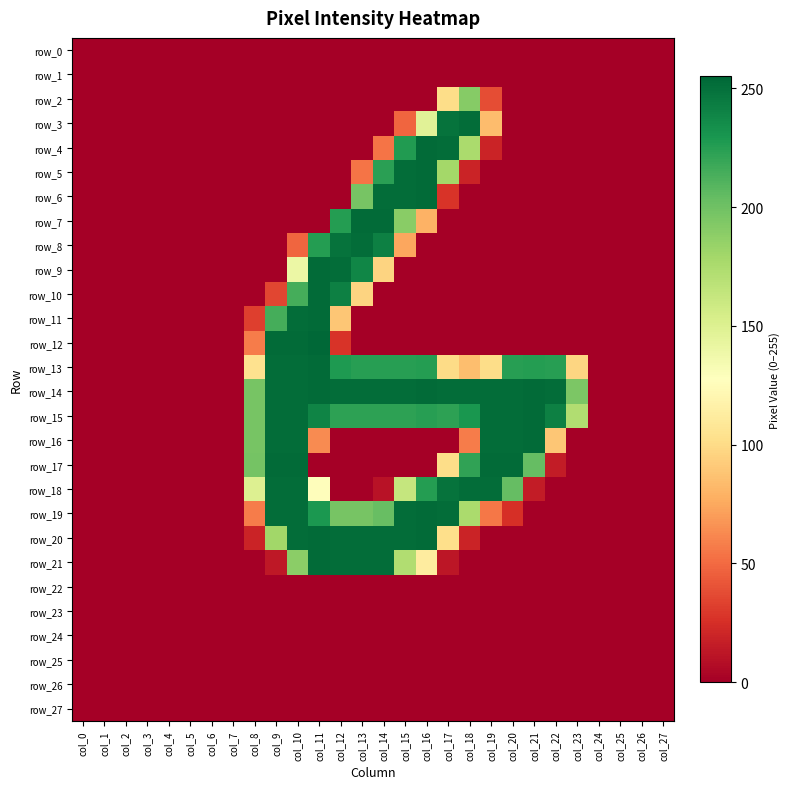

Reading left to right, list all the values displayed in this chart.

row_0: col_0=0	col_1=0	col_2=0	col_3=0	col_4=0	col_5=0	col_6=0	col_7=0	col_8=0	col_9=0	col_10=0	col_11=0	col_12=0	col_13=0	col_14=0	col_15=0	col_16=0	col_17=0	col_18=0	col_19=0	col_20=0	col_21=0	col_22=0	col_23=0	col_24=0	col_25=0	col_26=0	col_27=0
row_1: col_0=0	col_1=0	col_2=0	col_3=0	col_4=0	col_5=0	col_6=0	col_7=0	col_8=0	col_9=0	col_10=0	col_11=0	col_12=0	col_13=0	col_14=0	col_15=0	col_16=0	col_17=0	col_18=0	col_19=0	col_20=0	col_21=0	col_22=0	col_23=0	col_24=0	col_25=0	col_26=0	col_27=0
row_2: col_0=0	col_1=0	col_2=0	col_3=0	col_4=0	col_5=0	col_6=0	col_7=0	col_8=0	col_9=0	col_10=0	col_11=0	col_12=0	col_13=0	col_14=0	col_15=0	col_16=0	col_17=101	col_18=191	col_19=38	col_20=0	col_21=0	col_22=0	col_23=0	col_24=0	col_25=0	col_26=0	col_27=0
row_3: col_0=0	col_1=0	col_2=0	col_3=0	col_4=0	col_5=0	col_6=0	col_7=0	col_8=0	col_9=0	col_10=0	col_11=0	col_12=0	col_13=0	col_14=0	col_15=48	col_16=147	col_17=249	col_18=252	col_19=84	col_20=0	col_21=0	col_22=0	col_23=0	col_24=0	col_25=0	col_26=0	col_27=0
row_4: col_0=0	col_1=0	col_2=0	col_3=0	col_4=0	col_5=0	col_6=0	col_7=0	col_8=0	col_9=0	col_10=0	col_11=0	col_12=0	col_13=0	col_14=54	col_15=227	col_16=253	col_17=252	col_18=176	col_19=19	col_20=0	col_21=0	col_22=0	col_23=0	col_24=0	col_25=0	col_26=0	col_27=0
row_5: col_0=0	col_1=0	col_2=0	col_3=0	col_4=0	col_5=0	col_6=0	col_7=0	col_8=0	col_9=0	col_10=0	col_11=0	col_12=0	col_13=54	col_14=224	col_15=252	col_16=253	col_17=179	col_18=19	col_19=0	col_20=0	col_21=0	col_22=0	col_23=0	col_24=0	col_25=0	col_26=0	col_27=0
row_6: col_0=0	col_1=0	col_2=0	col_3=0	col_4=0	col_5=0	col_6=0	col_7=0	col_8=0	col_9=0	col_10=0	col_11=0	col_12=0	col_13=197	col_14=252	col_15=252	col_16=253	col_17=27	col_18=0	col_19=0	col_20=0	col_21=0	col_22=0	col_23=0	col_24=0	col_25=0	col_26=0	col_27=0
row_7: col_0=0	col_1=0	col_2=0	col_3=0	col_4=0	col_5=0	col_6=0	col_7=0	col_8=0	col_9=0	col_10=0	col_11=0	col_12=226	col_13=253	col_14=253	col_15=190	col_16=79	col_17=0	col_18=0	col_19=0	col_20=0	col_21=0	col_22=0	col_23=0	col_24=0	col_25=0	col_26=0	col_27=0
row_8: col_0=0	col_1=0	col_2=0	col_3=0	col_4=0	col_5=0	col_6=0	col_7=0	col_8=0	col_9=0	col_10=48	col_11=226	col_12=249	col_13=252	col_14=242	col_15=74	col_16=0	col_17=0	col_18=0	col_19=0	col_20=0	col_21=0	col_22=0	col_23=0	col_24=0	col_25=0	col_26=0	col_27=0
row_9: col_0=0	col_1=0	col_2=0	col_3=0	col_4=0	col_5=0	col_6=0	col_7=0	col_8=0	col_9=0	col_10=140	col_11=253	col_12=252	col_13=239	col_14=96	col_15=0	col_16=0	col_17=0	col_18=0	col_19=0	col_20=0	col_21=0	col_22=0	col_23=0	col_24=0	col_25=0	col_26=0	col_27=0
row_10: col_0=0	col_1=0	col_2=0	col_3=0	col_4=0	col_5=0	col_6=0	col_7=0	col_8=0	col_9=35	col_10=215	col_11=253	col_12=242	col_13=96	col_14=0	col_15=0	col_16=0	col_17=0	col_18=0	col_19=0	col_20=0	col_21=0	col_22=0	col_23=0	col_24=0	col_25=0	col_26=0	col_27=0
row_11: col_0=0	col_1=0	col_2=0	col_3=0	col_4=0	col_5=0	col_6=0	col_7=0	col_8=32	col_9=215	col_10=252	col_11=253	col_12=89	col_13=0	col_14=0	col_15=0	col_16=0	col_17=0	col_18=0	col_19=0	col_20=0	col_21=0	col_22=0	col_23=0	col_24=0	col_25=0	col_26=0	col_27=0
row_12: col_0=0	col_1=0	col_2=0	col_3=0	col_4=0	col_5=0	col_6=0	col_7=0	col_8=57	col_9=253	col_10=253	col_11=255	col_12=27	col_13=0	col_14=0	col_15=0	col_16=0	col_17=0	col_18=0	col_19=0	col_20=0	col_21=0	col_22=0	col_23=0	col_24=0	col_25=0	col_26=0	col_27=0
row_13: col_0=0	col_1=0	col_2=0	col_3=0	col_4=0	col_5=0	col_6=0	col_7=0	col_8=104	col_9=252	col_10=252	col_11=253	col_12=228	col_13=225	col_14=225	col_15=225	col_16=226	col_17=100	col_18=85	col_19=101	col_20=225	col_21=226	col_22=225	col_23=97	col_24=0	col_25=0	col_26=0	col_27=0
row_14: col_0=0	col_1=0	col_2=0	col_3=0	col_4=0	col_5=0	col_6=0	col_7=0	col_8=197	col_9=252	col_10=252	col_11=253	col_12=252	col_13=252	col_14=252	col_15=252	col_16=253	col_17=252	col_18=252	col_19=252	col_20=252	col_21=253	col_22=252	col_23=195	col_24=0	col_25=0	col_26=0	col_27=0
row_15: col_0=0	col_1=0	col_2=0	col_3=0	col_4=0	col_5=0	col_6=0	col_7=0	col_8=197	col_9=252	col_10=252	col_11=240	col_12=223	col_13=223	col_14=223	col_15=223	col_16=225	col_17=223	col_18=230	col_19=252	col_20=252	col_21=253	col_22=242	col_23=173	col_24=0	col_25=0	col_26=0	col_27=0
row_16: col_0=0	col_1=0	col_2=0	col_3=0	col_4=0	col_5=0	col_6=0	col_7=0	col_8=197	col_9=252	col_10=252	col_11=63	col_12=0	col_13=0	col_14=0	col_15=0	col_16=0	col_17=0	col_18=57	col_19=252	col_20=252	col_21=253	col_22=89	col_23=0	col_24=0	col_25=0	col_26=0	col_27=0
row_17: col_0=0	col_1=0	col_2=0	col_3=0	col_4=0	col_5=0	col_6=0	col_7=0	col_8=198	col_9=253	col_10=253	col_11=0	col_12=0	col_13=0	col_14=0	col_15=0	col_16=0	col_17=101	col_18=222	col_19=253	col_20=253	col_21=204	col_22=15	col_23=0	col_24=0	col_25=0	col_26=0	col_27=0
row_18: col_0=0	col_1=0	col_2=0	col_3=0	col_4=0	col_5=0	col_6=0	col_7=0	col_8=150	col_9=252	col_10=252	col_11=126	col_12=0	col_13=0	col_14=10	col_15=163	col_16=226	col_17=249	col_18=252	col_19=252	col_20=204	col_21=15	col_22=0	col_23=0	col_24=0	col_25=0	col_26=0	col_27=0
row_19: col_0=0	col_1=0	col_2=0	col_3=0	col_4=0	col_5=0	col_6=0	col_7=0	col_8=57	col_9=252	col_10=252	col_11=229	col_12=197	col_13=197	col_14=203	col_15=252	col_16=253	col_17=252	col_18=176	col_19=55	col_20=25	col_21=0	col_22=0	col_23=0	col_24=0	col_25=0	col_26=0	col_27=0
row_20: col_0=0	col_1=0	col_2=0	col_3=0	col_4=0	col_5=0	col_6=0	col_7=0	col_8=19	col_9=180	col_10=252	col_11=253	col_12=252	col_13=252	col_14=252	col_15=252	col_16=253	col_17=102	col_18=19	col_19=0	col_20=0	col_21=0	col_22=0	col_23=0	col_24=0	col_25=0	col_26=0	col_27=0
row_21: col_0=0	col_1=0	col_2=0	col_3=0	col_4=0	col_5=0	col_6=0	col_7=0	col_8=0	col_9=13	col_10=189	col_11=253	col_12=252	col_13=252	col_14=252	col_15=173	col_16=112	col_17=12	col_18=0	col_19=0	col_20=0	col_21=0	col_22=0	col_23=0	col_24=0	col_25=0	col_26=0	col_27=0
row_22: col_0=0	col_1=0	col_2=0	col_3=0	col_4=0	col_5=0	col_6=0	col_7=0	col_8=0	col_9=0	col_10=0	col_11=0	col_12=0	col_13=0	col_14=0	col_15=0	col_16=0	col_17=0	col_18=0	col_19=0	col_20=0	col_21=0	col_22=0	col_23=0	col_24=0	col_25=0	col_26=0	col_27=0
row_23: col_0=0	col_1=0	col_2=0	col_3=0	col_4=0	col_5=0	col_6=0	col_7=0	col_8=0	col_9=0	col_10=0	col_11=0	col_12=0	col_13=0	col_14=0	col_15=0	col_16=0	col_17=0	col_18=0	col_19=0	col_20=0	col_21=0	col_22=0	col_23=0	col_24=0	col_25=0	col_26=0	col_27=0
row_24: col_0=0	col_1=0	col_2=0	col_3=0	col_4=0	col_5=0	col_6=0	col_7=0	col_8=0	col_9=0	col_10=0	col_11=0	col_12=0	col_13=0	col_14=0	col_15=0	col_16=0	col_17=0	col_18=0	col_19=0	col_20=0	col_21=0	col_22=0	col_23=0	col_24=0	col_25=0	col_26=0	col_27=0
row_25: col_0=0	col_1=0	col_2=0	col_3=0	col_4=0	col_5=0	col_6=0	col_7=0	col_8=0	col_9=0	col_10=0	col_11=0	col_12=0	col_13=0	col_14=0	col_15=0	col_16=0	col_17=0	col_18=0	col_19=0	col_20=0	col_21=0	col_22=0	col_23=0	col_24=0	col_25=0	col_26=0	col_27=0
row_26: col_0=0	col_1=0	col_2=0	col_3=0	col_4=0	col_5=0	col_6=0	col_7=0	col_8=0	col_9=0	col_10=0	col_11=0	col_12=0	col_13=0	col_14=0	col_15=0	col_16=0	col_17=0	col_18=0	col_19=0	col_20=0	col_21=0	col_22=0	col_23=0	col_24=0	col_25=0	col_26=0	col_27=0
row_27: col_0=0	col_1=0	col_2=0	col_3=0	col_4=0	col_5=0	col_6=0	col_7=0	col_8=0	col_9=0	col_10=0	col_11=0	col_12=0	col_13=0	col_14=0	col_15=0	col_16=0	col_17=0	col_18=0	col_19=0	col_20=0	col_21=0	col_22=0	col_23=0	col_24=0	col_25=0	col_26=0	col_27=0